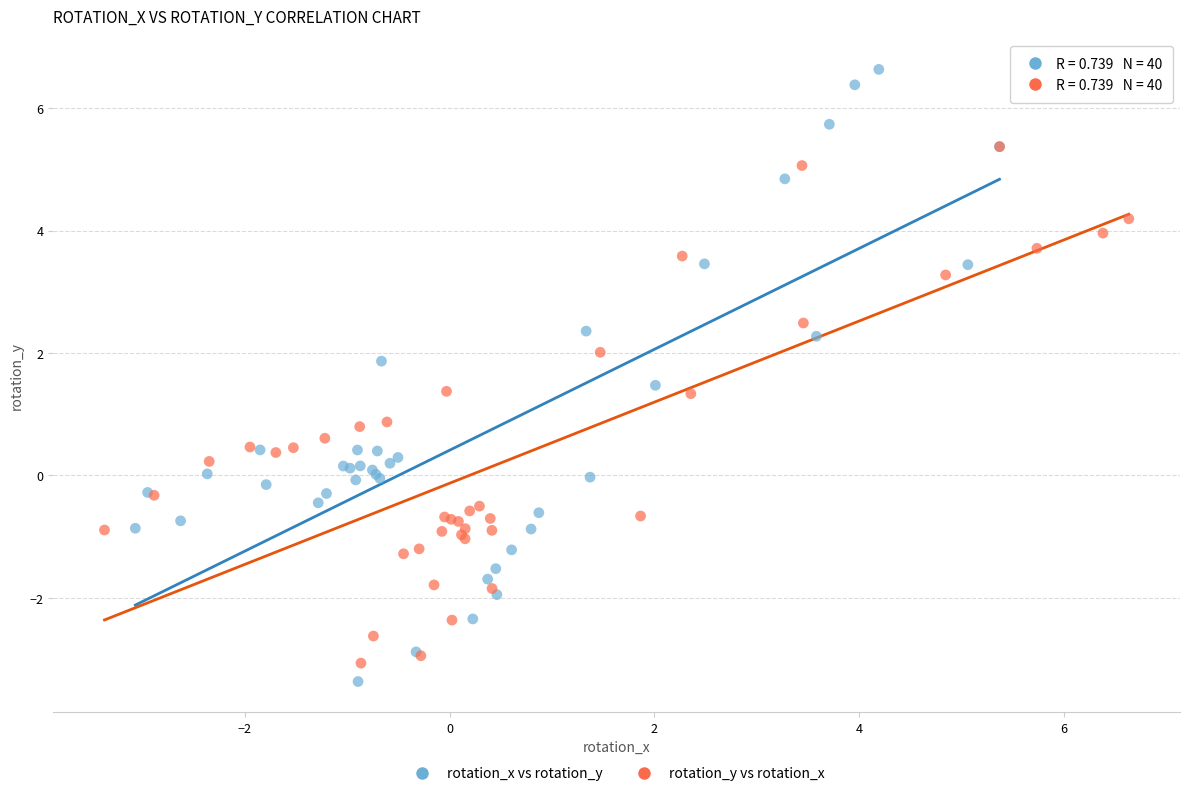

What are all the series names shown in the legend?

rotation_x vs rotation_y, rotation_y vs rotation_x